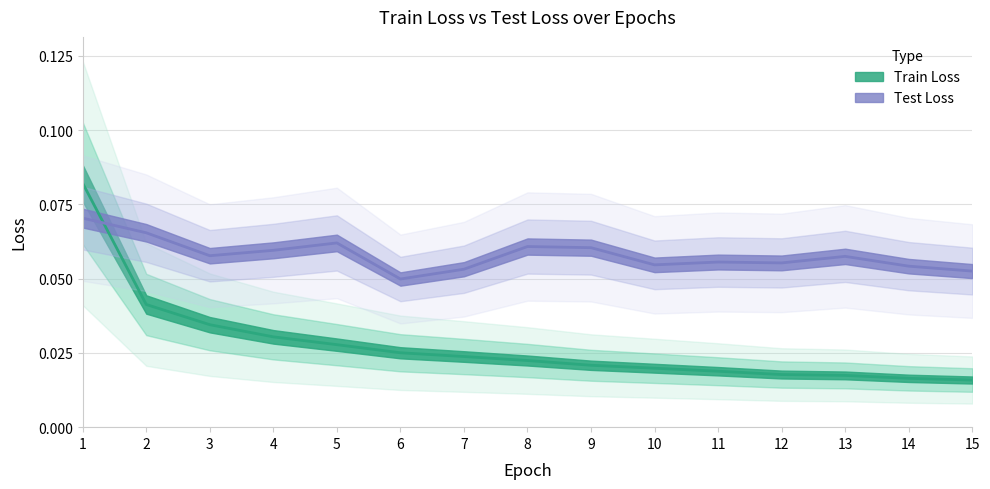

What is the total value across all series at 8?

0.1